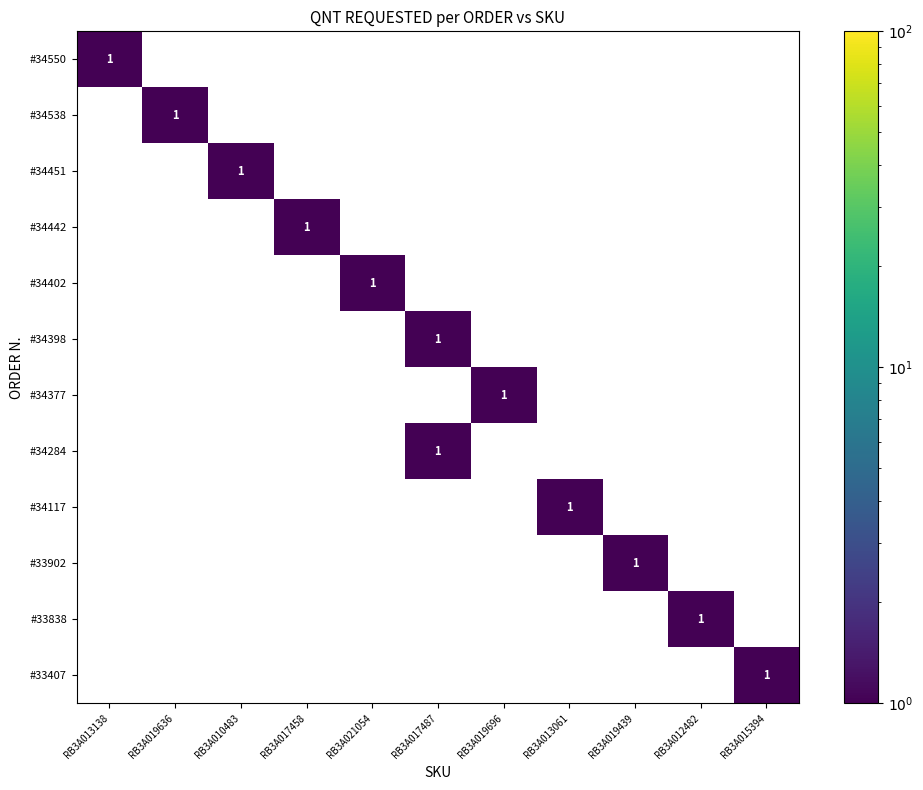

Is the value of #33902 at RB3A015394 greater than the value of #34284 at RB3A010483?

No